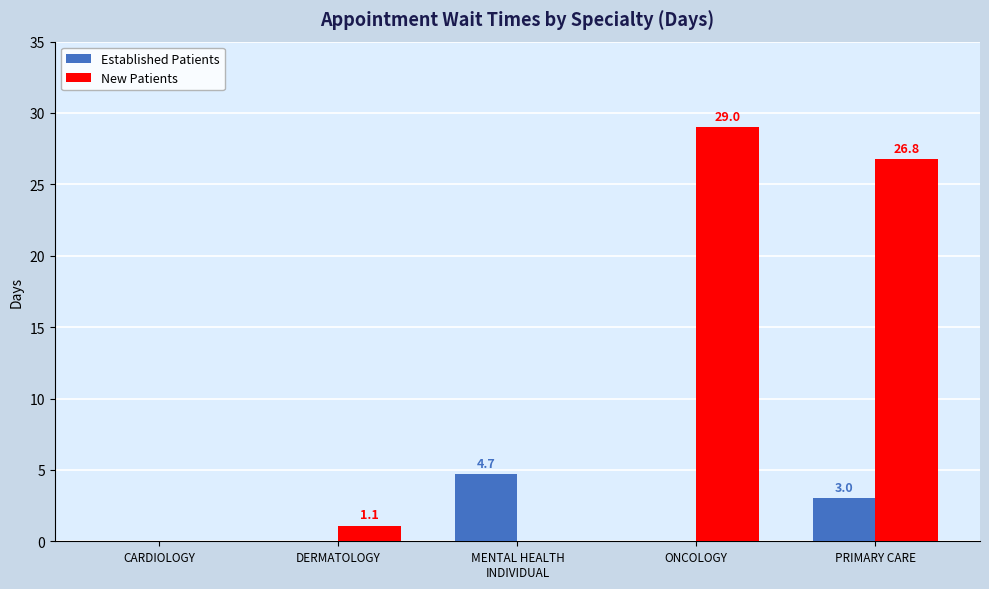

Count the Established Patients values in the range 0 to 3.

4